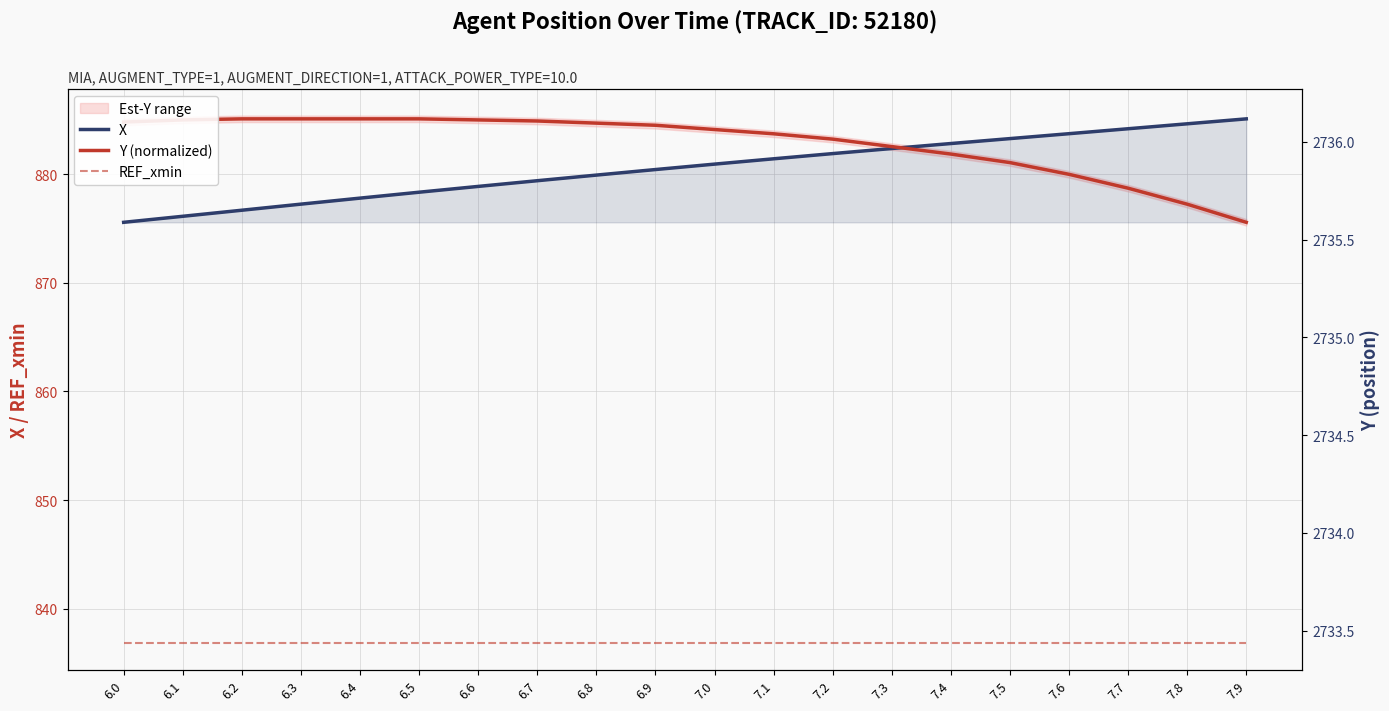

At 7.7, list the series in order from largest to smallest.

X, Y (normalized), REF_xmin